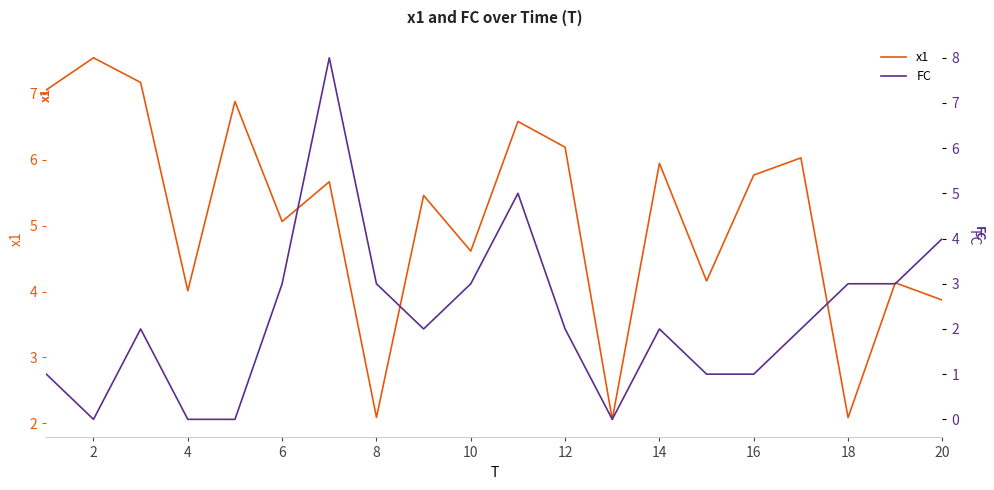

The value of x1 at 14 is 2.1. True or false?

False